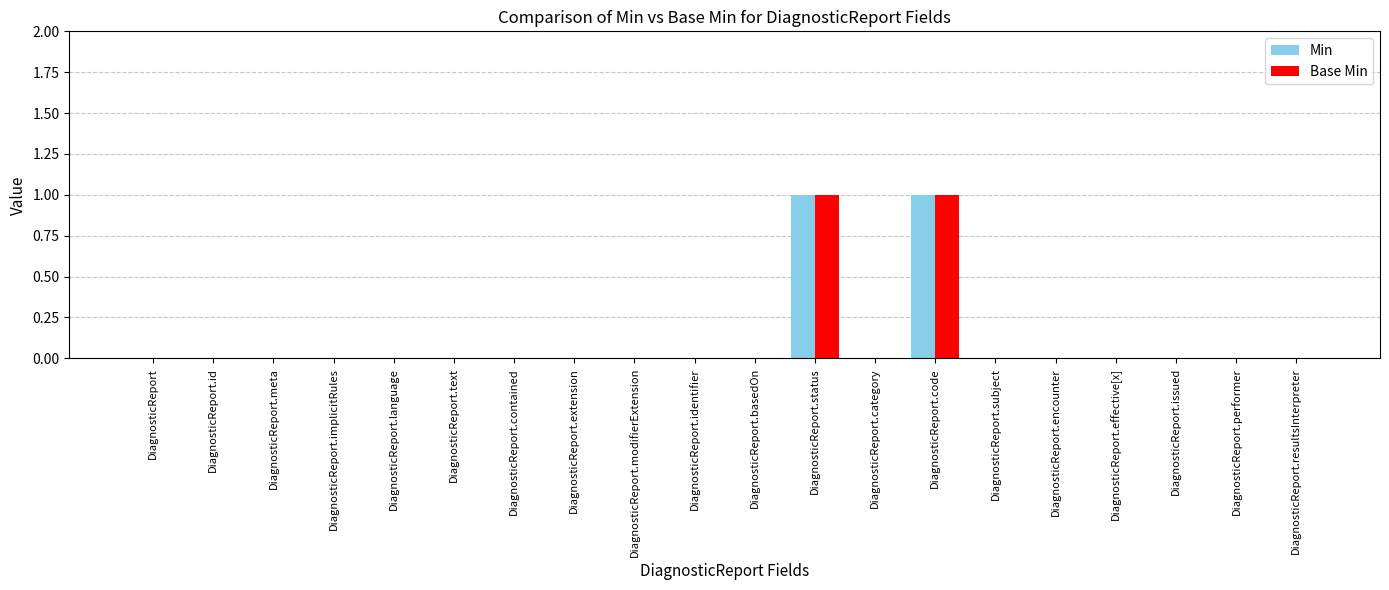

The value of Base Min at DiagnosticReport.modifierExtension is 0. True or false?

True